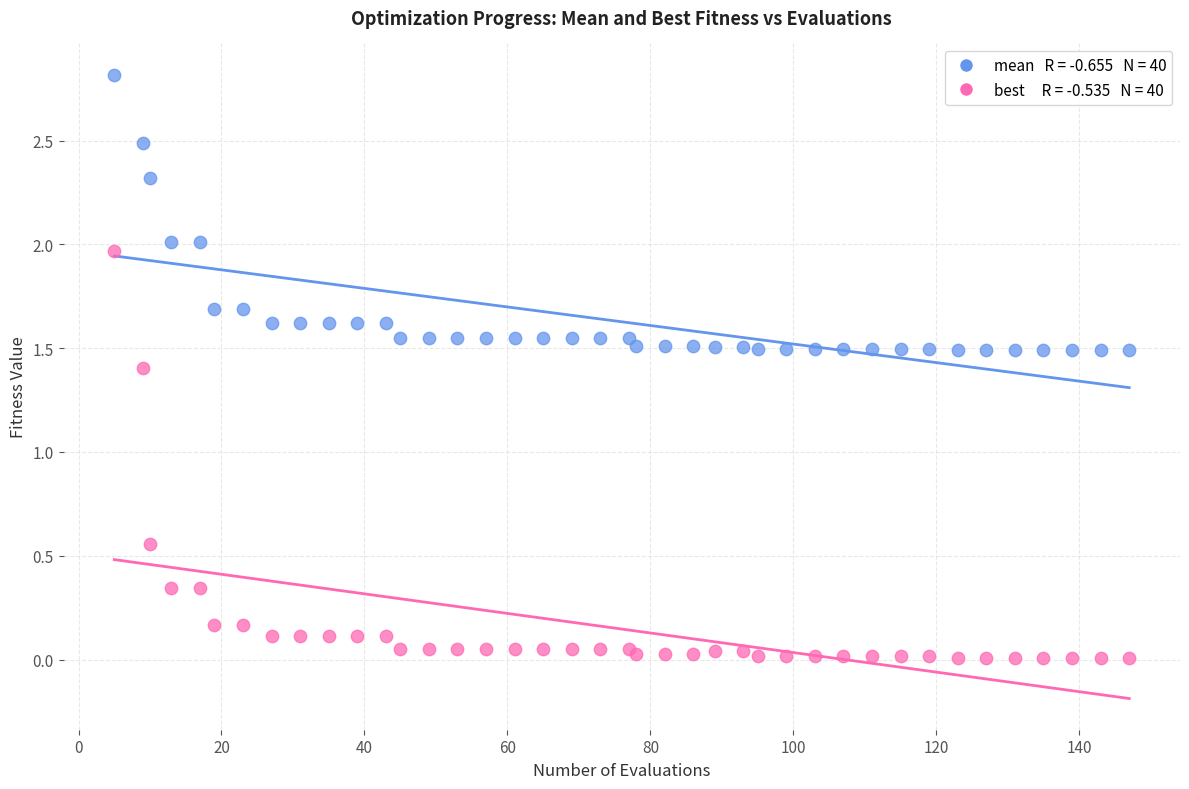

Across all series, what Y value is closest to 1?

1.4